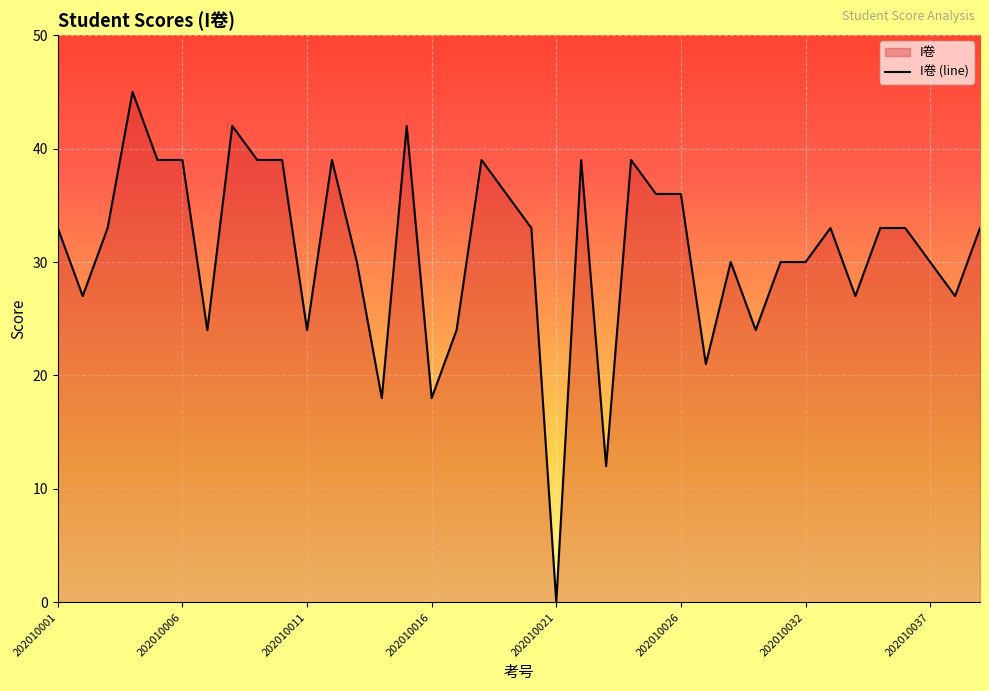

Reading right to left, list all the values displayed in this chart.

33	27	30	33	33	27	33	30	30	24	30	21	36	36	39	12	39	0	33	36	39	24	18	42	18	30	39	24	39	39	42	24	39	39	45	33	27	33